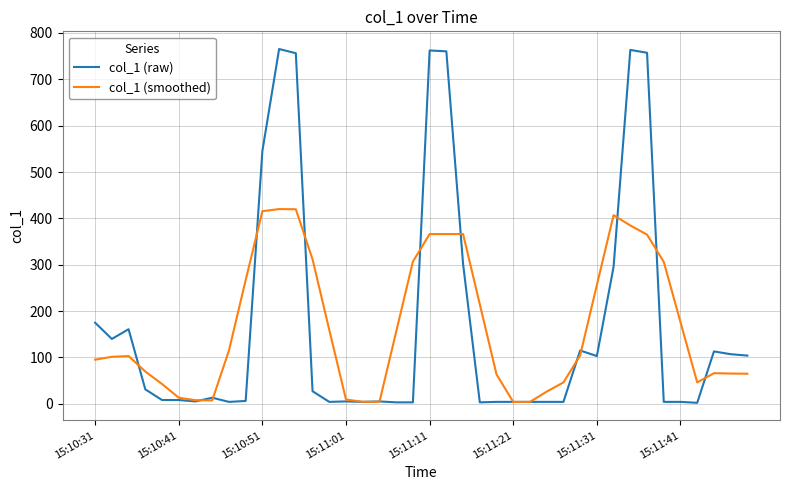

Is this an area chart (filled region under the line)?

No